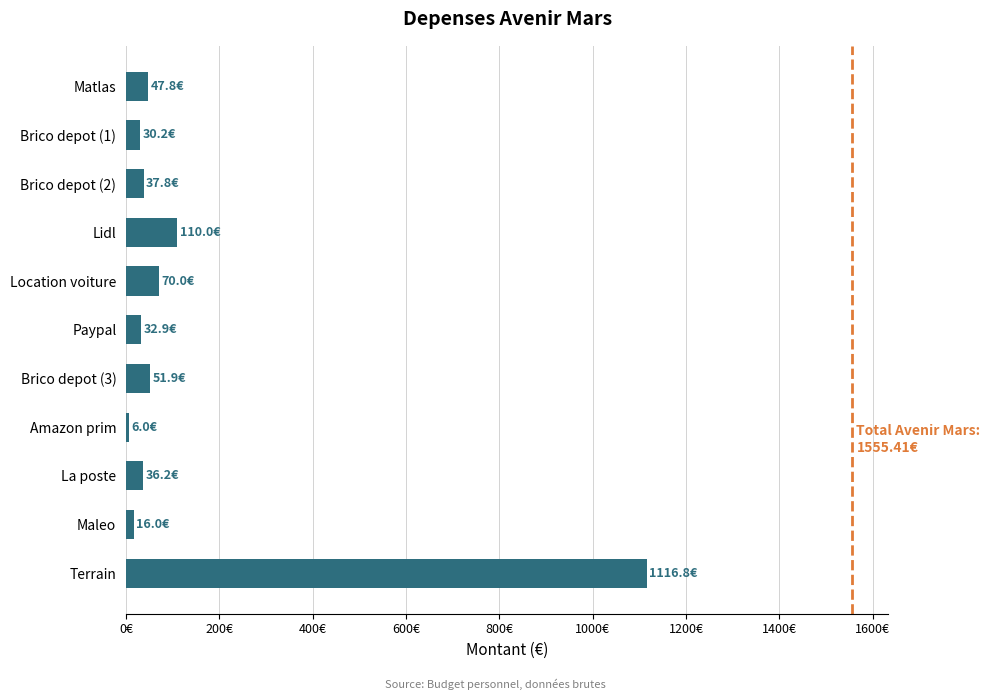

What is the greatest value displayed?

1116.8